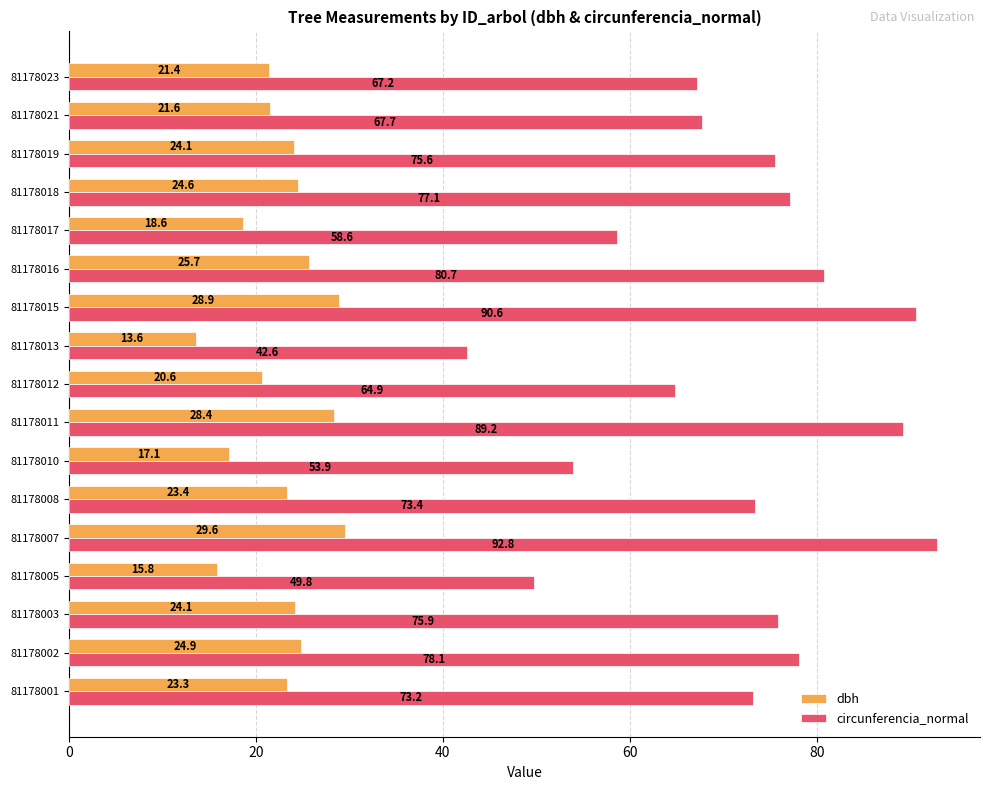

The value of dbh at 81178018 is 24.6. True or false?

True